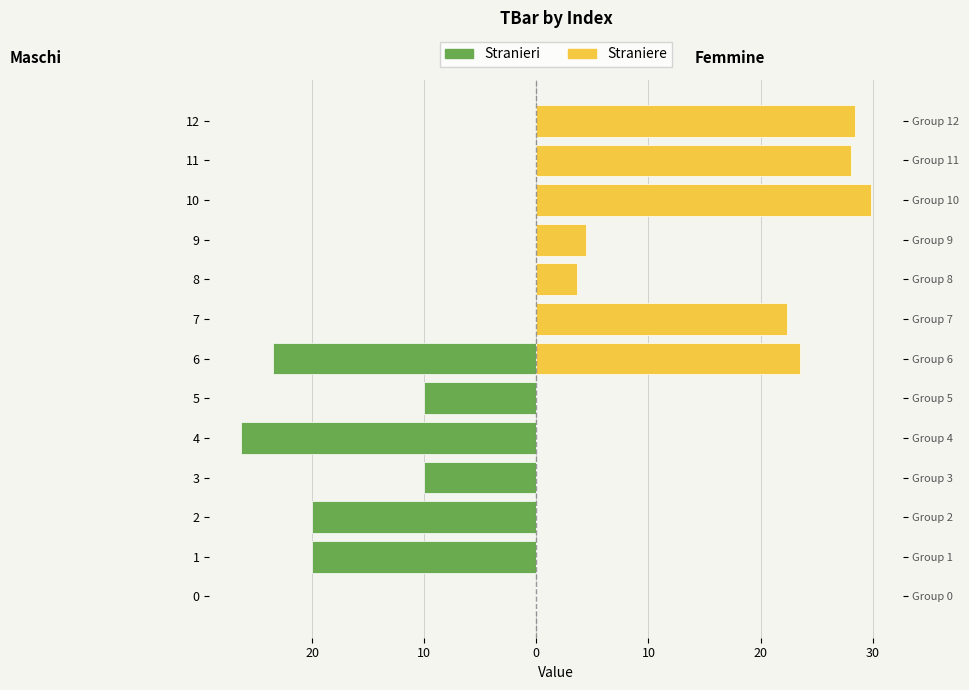

What is the difference between the highest and lowest values at 11?

28.0